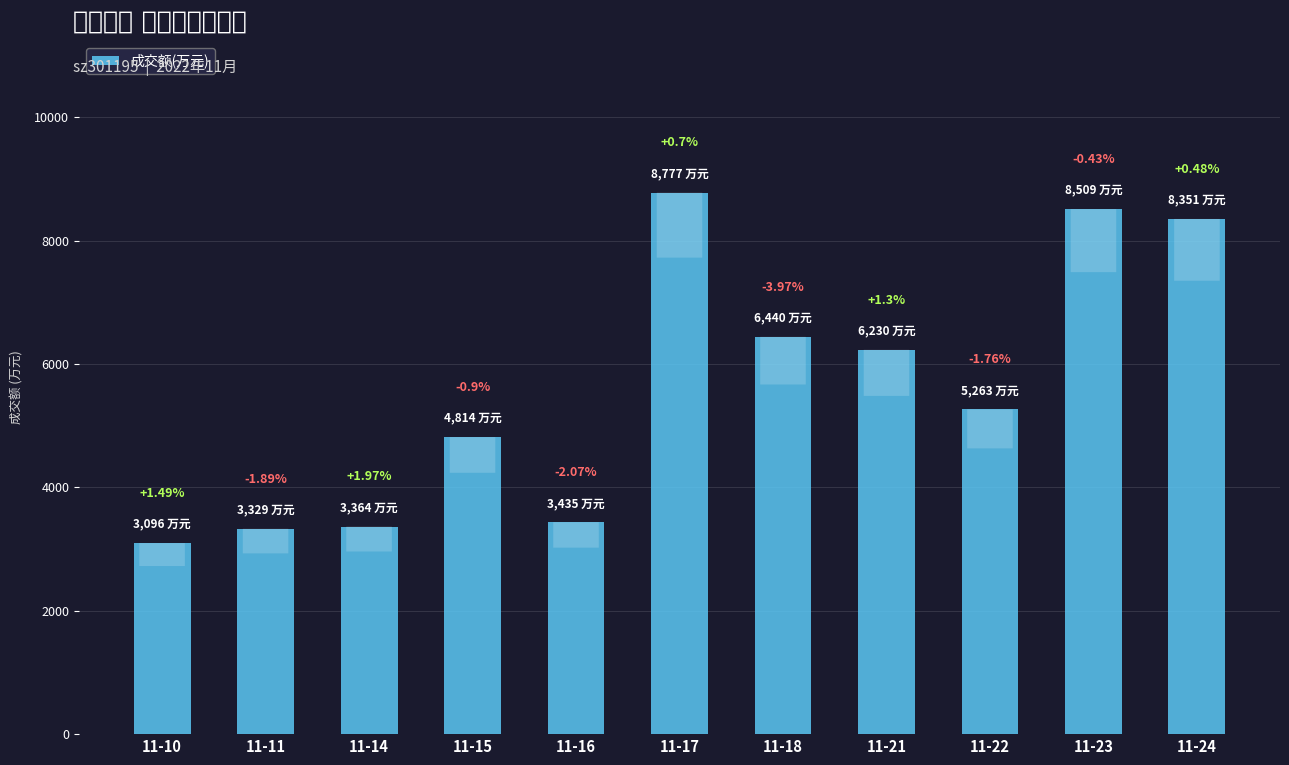

Reading left to right, list all the values displayed in this chart.

3096	3329	3364	4814	3435	8777	6440	6230	5263	8509	8351